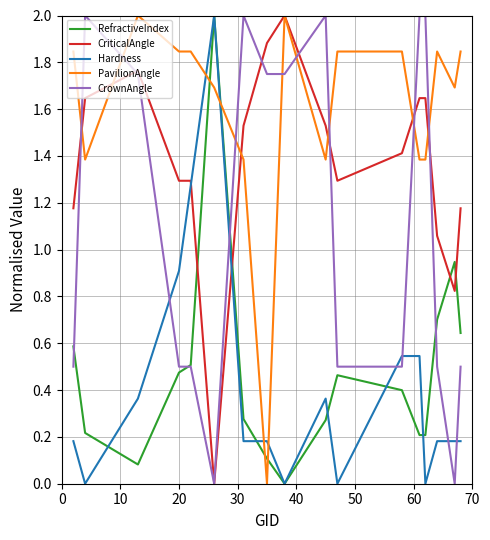

True or false: CriticalAngle and Hardness intersect in this chart.

True